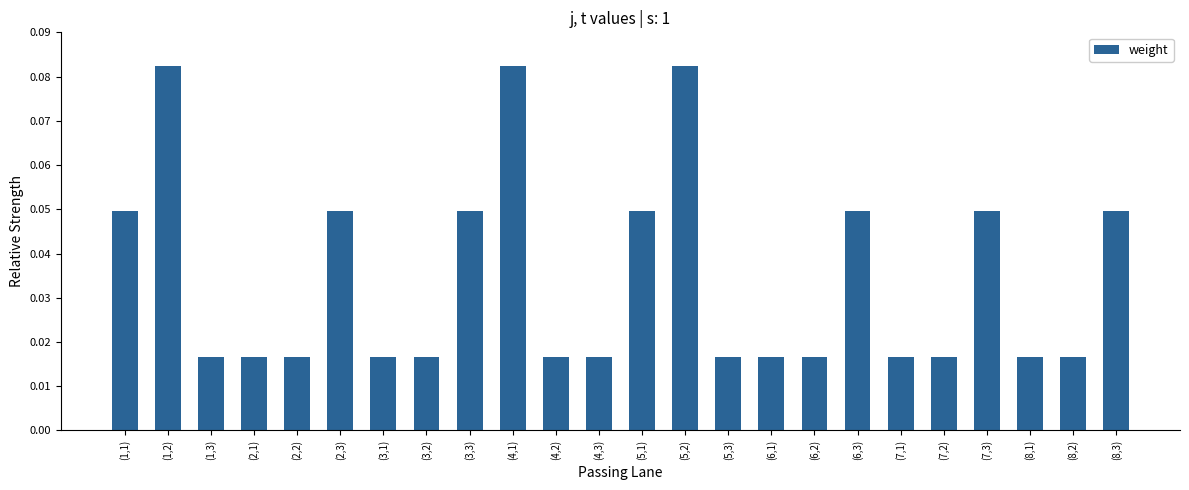

How many values are between 0 and 1?

24